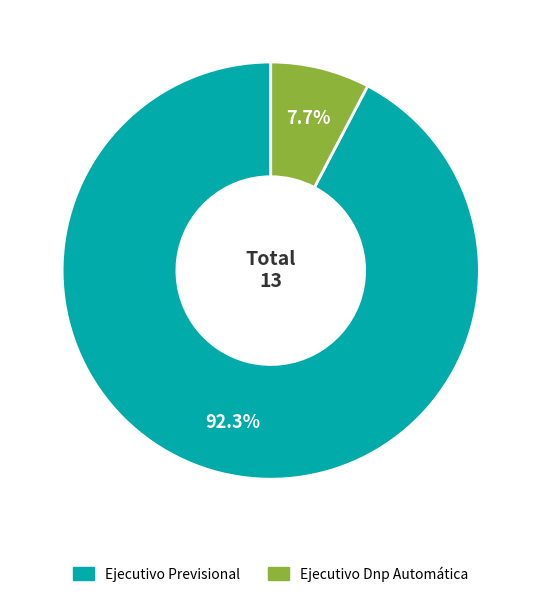

What is the majority slice?

Ejecutivo Previsional